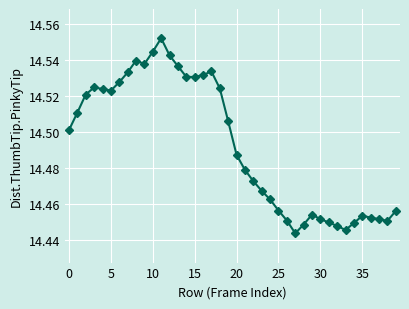

Count the values in the range 14 to 15.

40